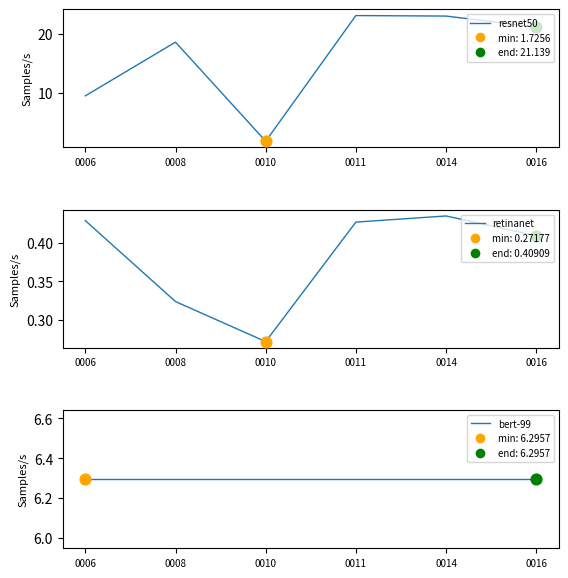

At how many categories does at least one series exceed 17?

4